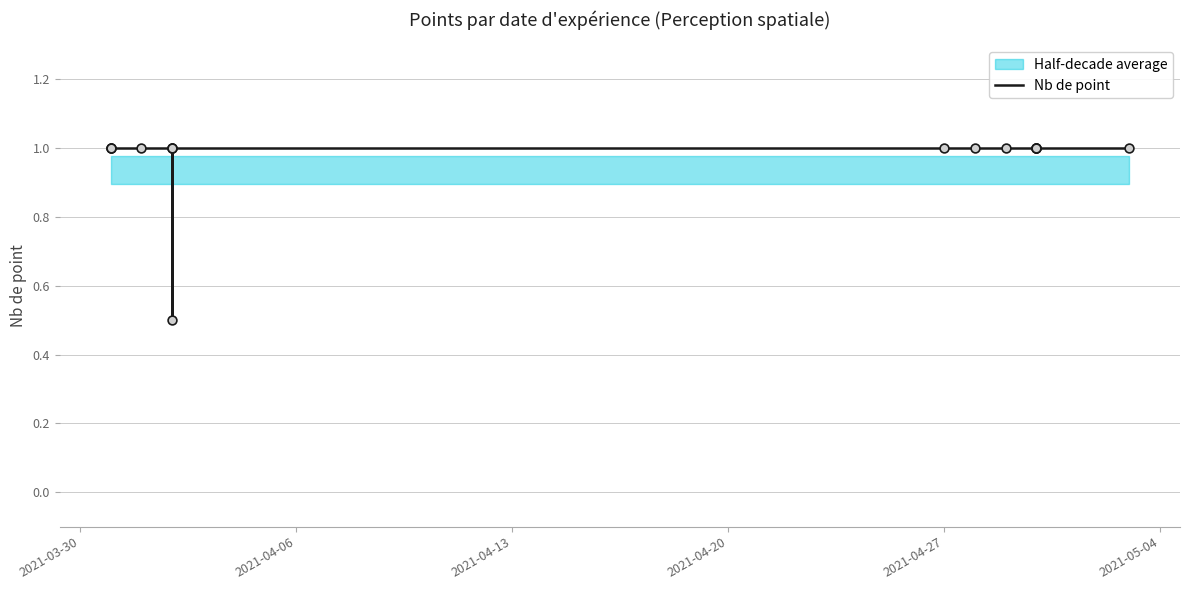

Between 2021-04-27 and 8, which is larger?

2021-04-27